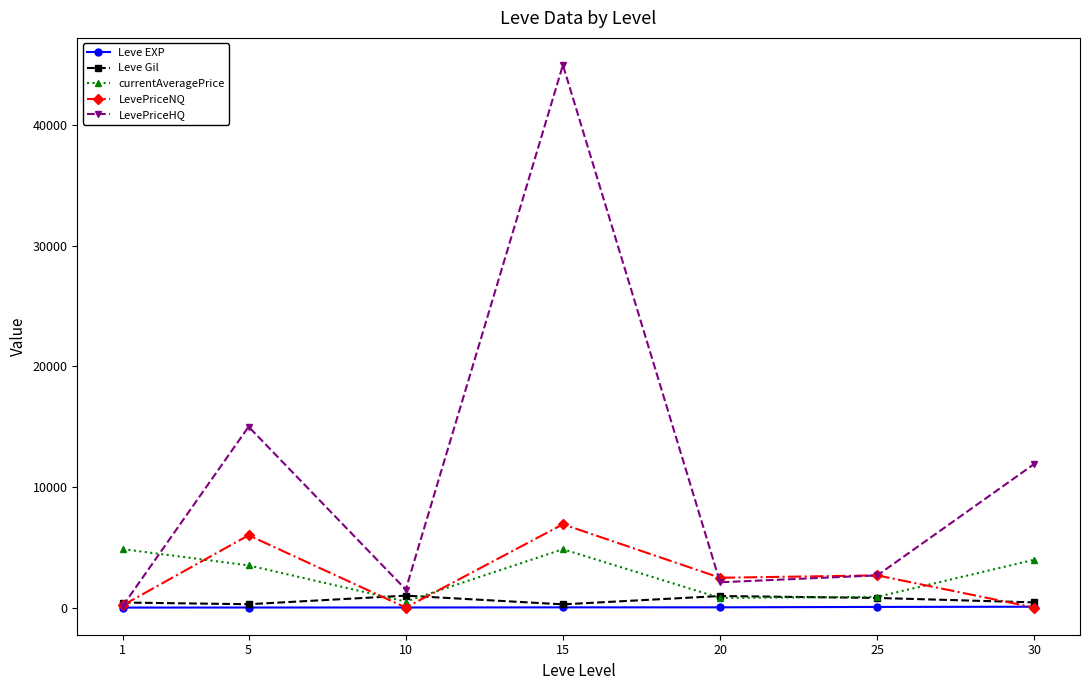

Which series has the largest total across all categories?

LevePriceHQ